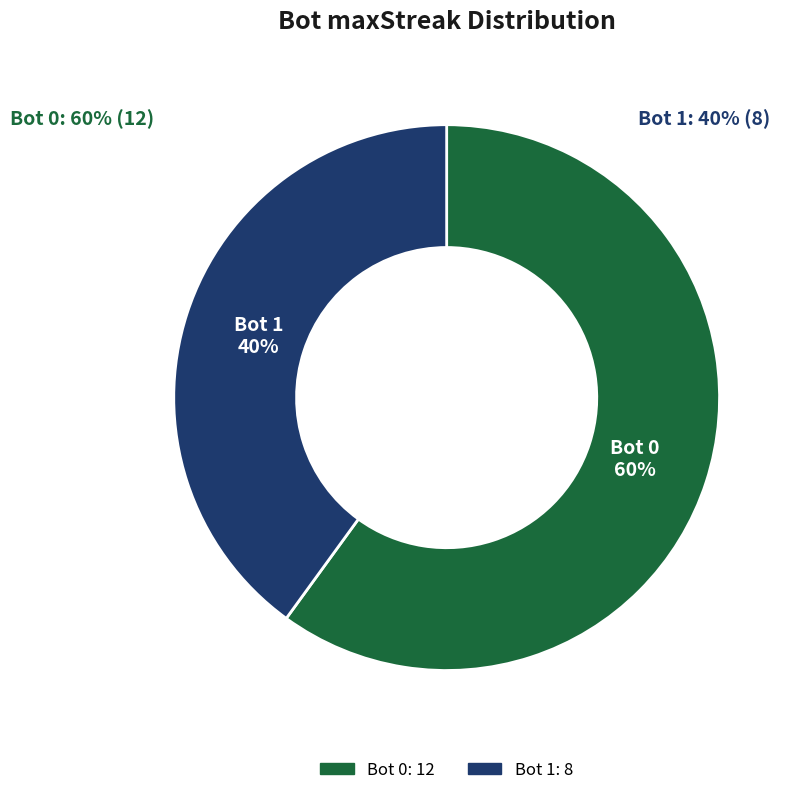

How many segments does this pie chart have?

2